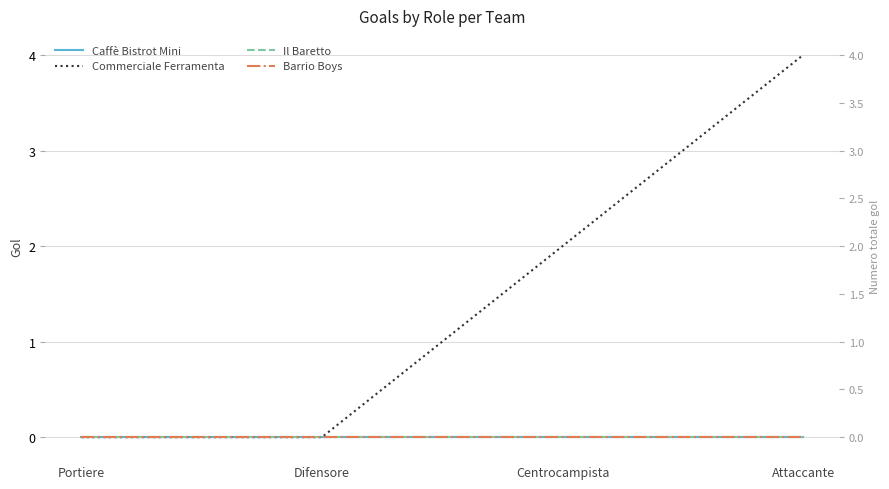

What is the label of the 3rd point from the left?

Centrocampista